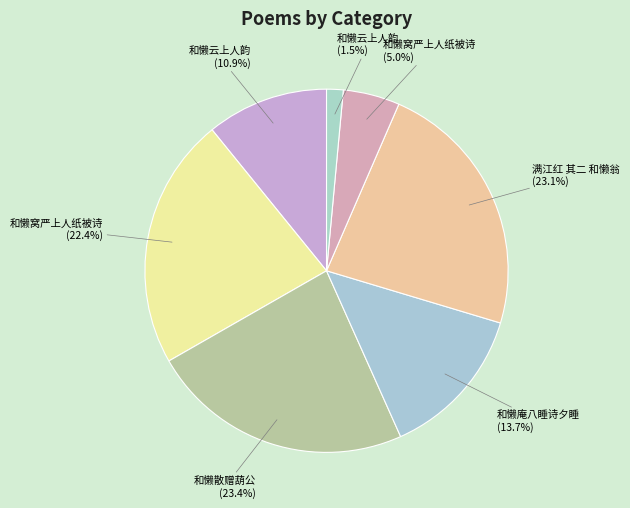

What is the smallest slice in the pie chart?

和懒云上人韵